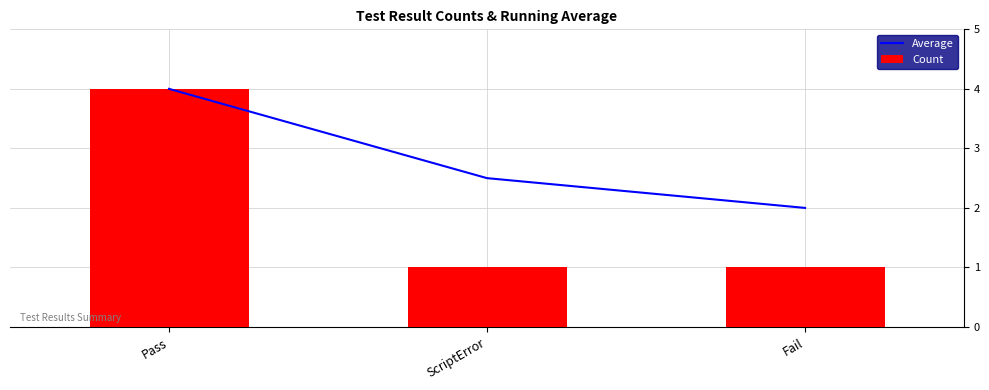

Which label corresponds to the largest value in the chart?

Pass